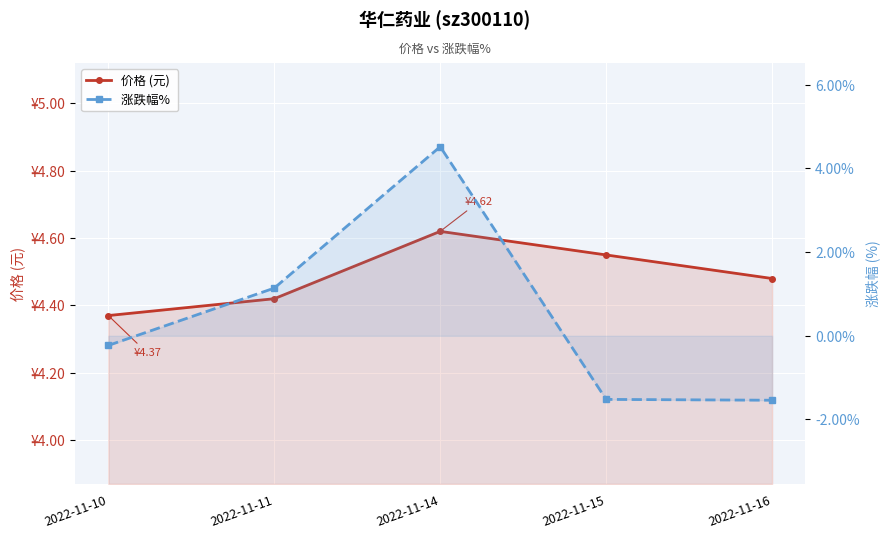

What is the smallest value displayed?

-1.5